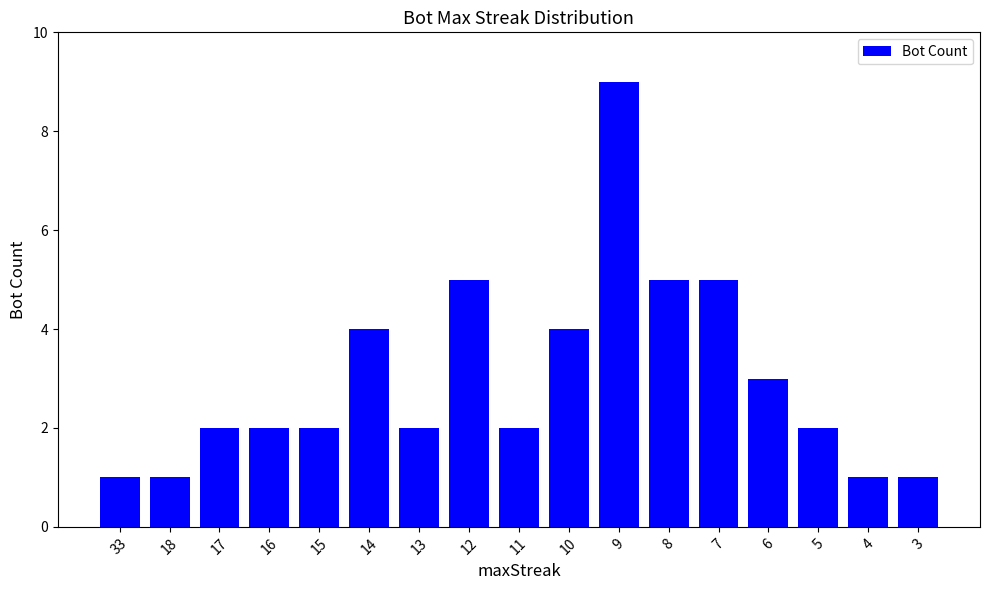

The chart shows a value of 1 at 6. True or false?

False